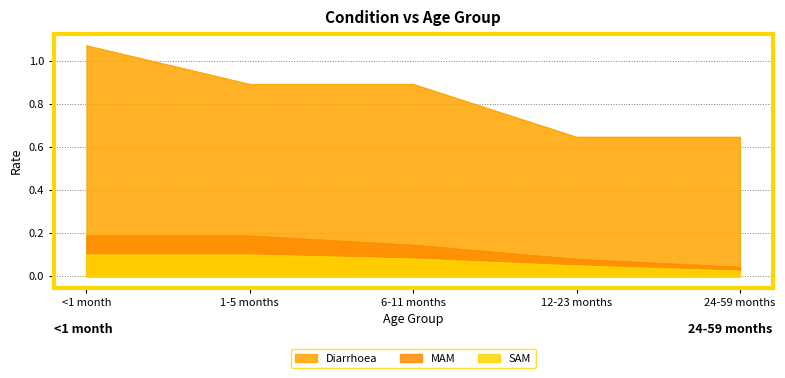

Is it true that MAM equals 0.0 at 24-59 months?

True